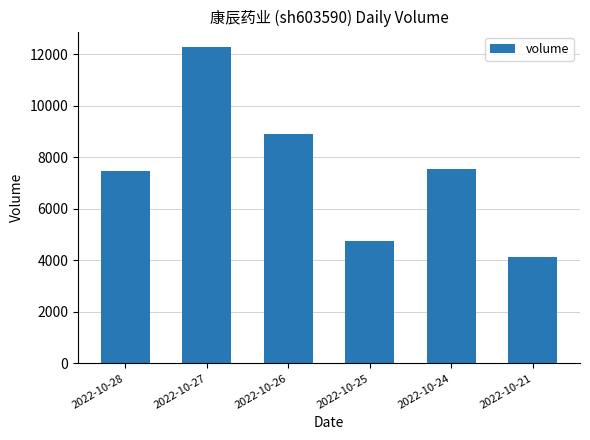

Count the number of categories in the chart.

6